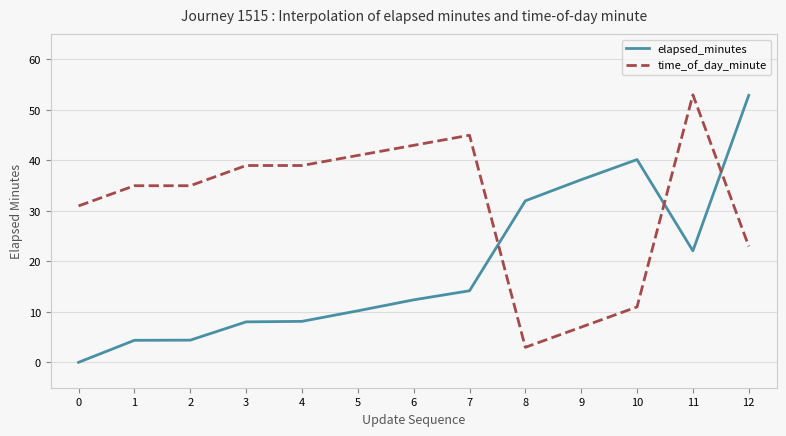

True or false: time_of_day_minute has more than 1 points higher than both neighbors.

True